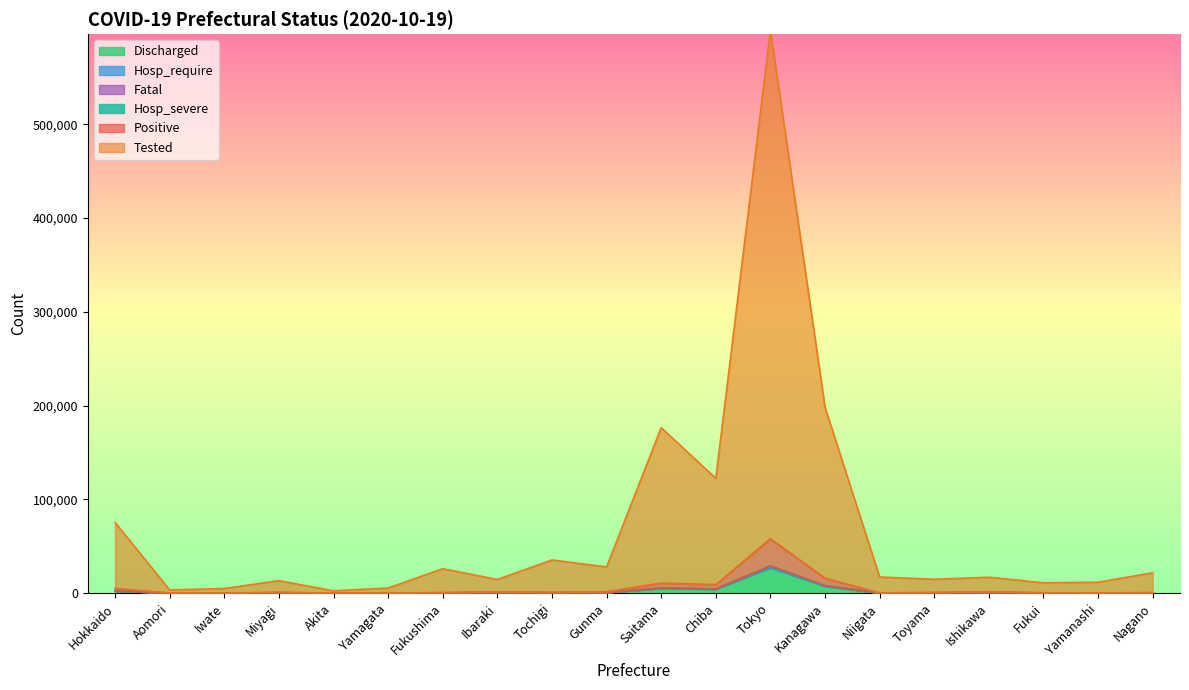

How many data points does each series have?

20